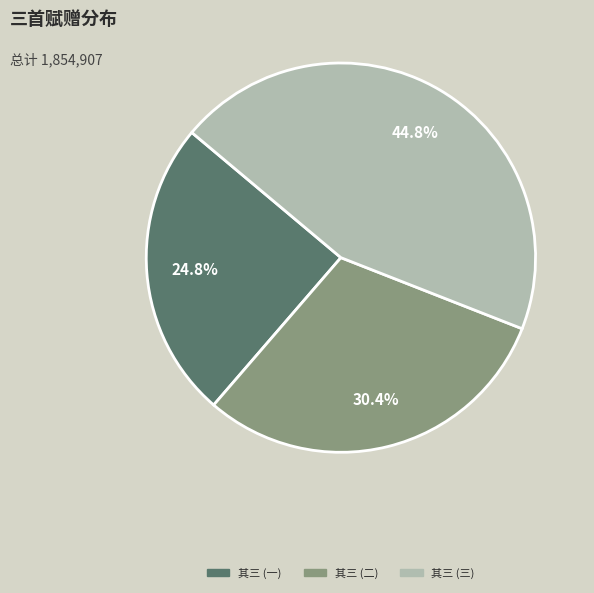

Is there any slice that represents more than half of the pie?

No